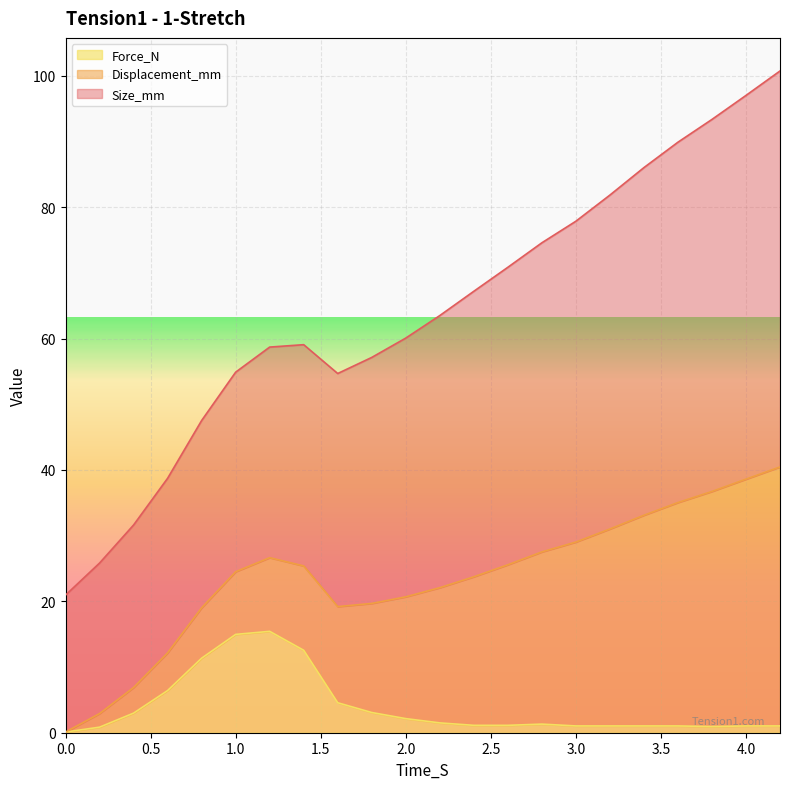

How many lines are shown in the chart?

3